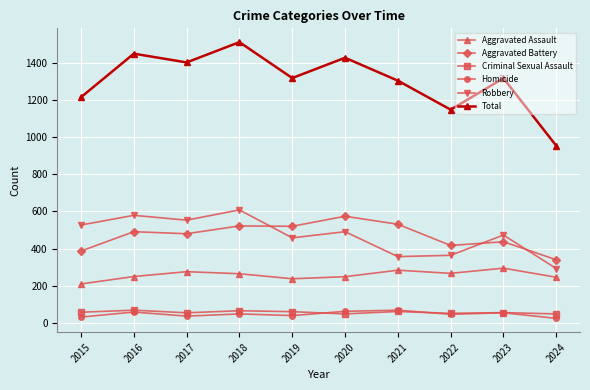

Which series has the largest total across all categories?

Total